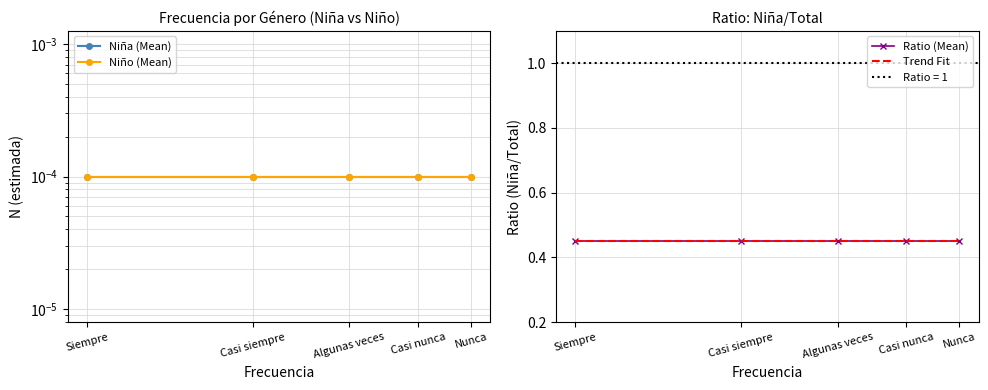

Reading left to right, what are all the values shown in this chart?

Niña (Mean): Siempre=0.0	Casi siempre=0.0	Algunas veces=0.0	Casi nunca=0.0	Nunca=0.0
Niño (Mean): Siempre=0.0	Casi siempre=0.0	Algunas veces=0.0	Casi nunca=0.0	Nunca=0.0
Ratio (Mean): Siempre=0.5	Casi siempre=0.5	Algunas veces=0.5	Casi nunca=0.5	Nunca=0.5
Trend Fit: Siempre=0.5	Casi siempre=0.5	Algunas veces=0.5	Casi nunca=0.5	Nunca=0.5